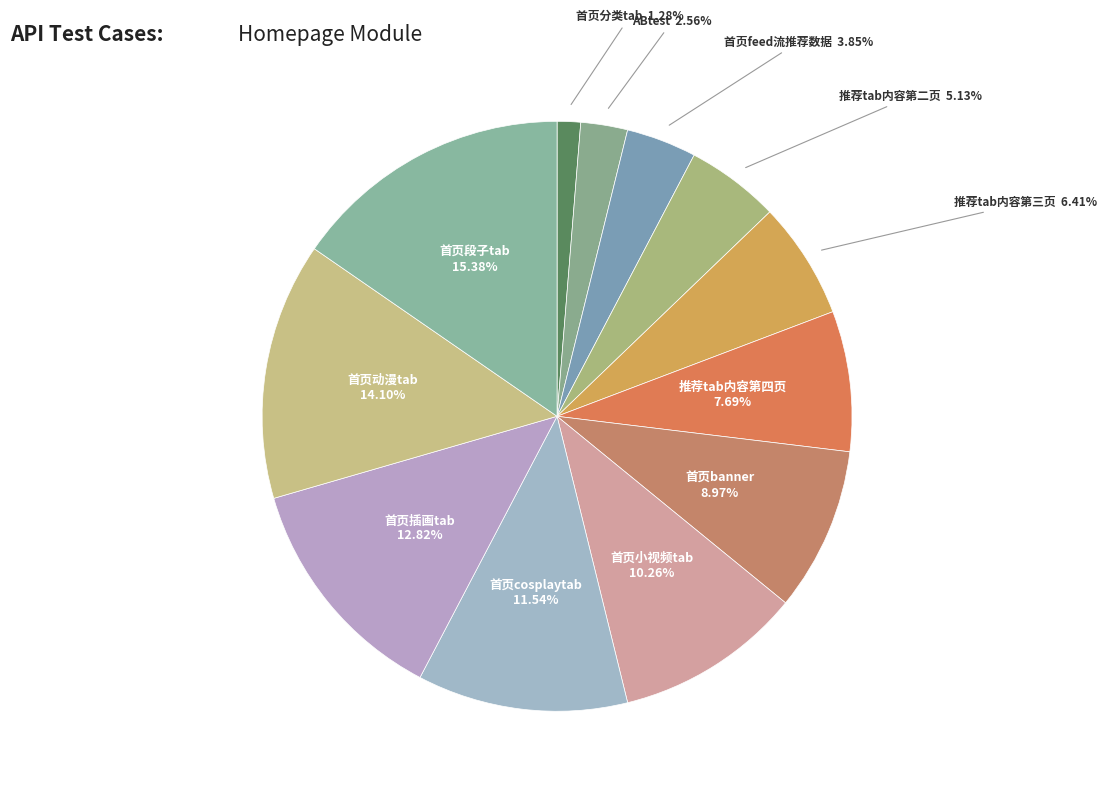

How many slices are in this pie chart?

12